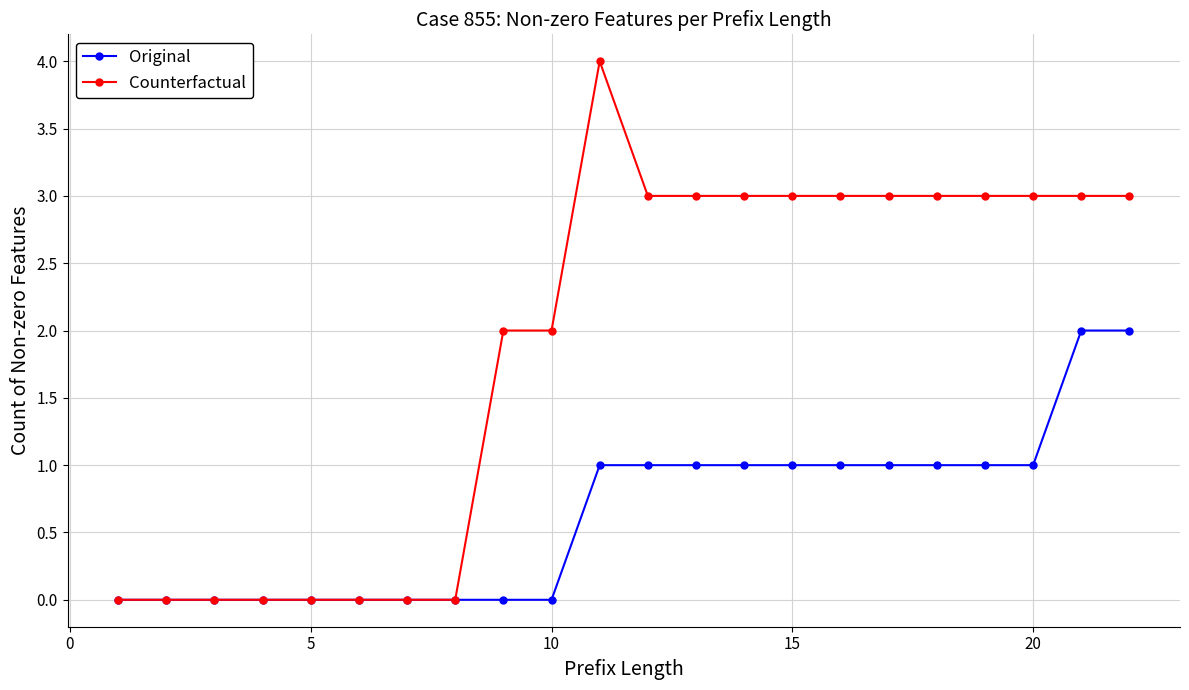

Which series has the widest spread of values?

Counterfactual